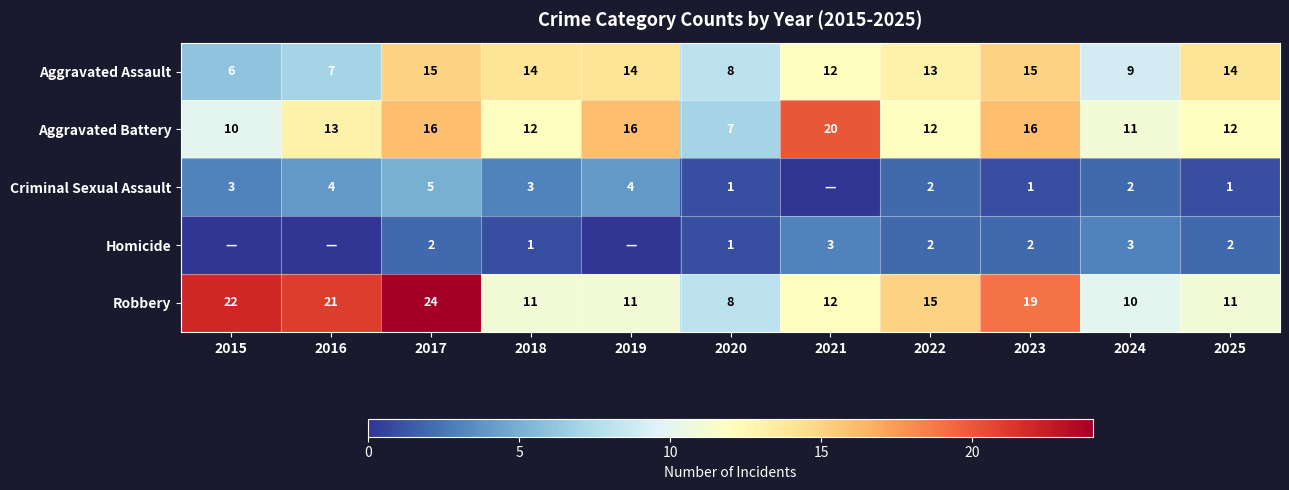

At which category is the sum across all series the highest?

2017